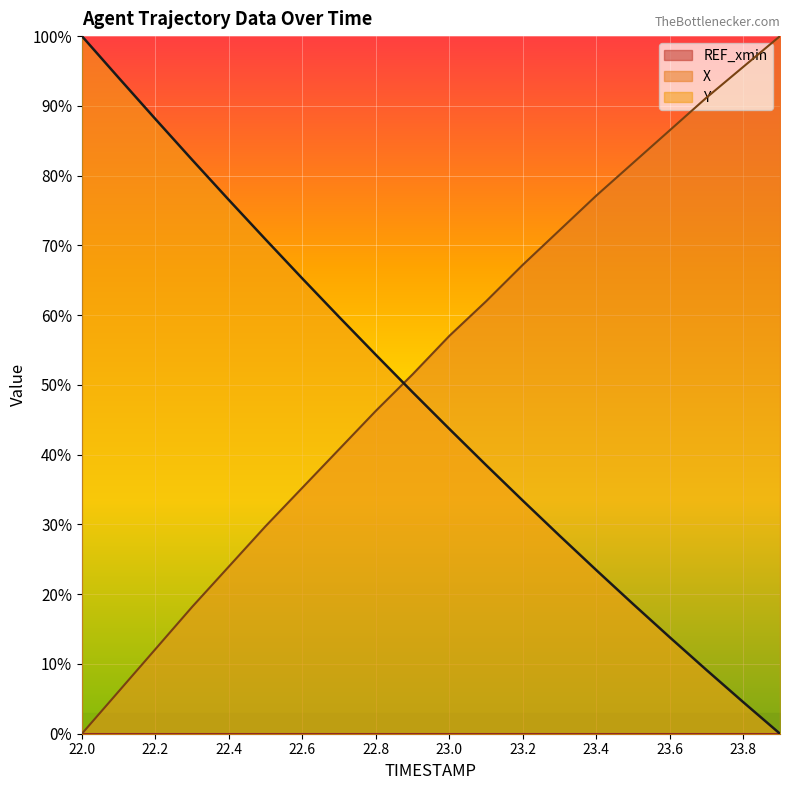

How many lines are shown in the chart?

2